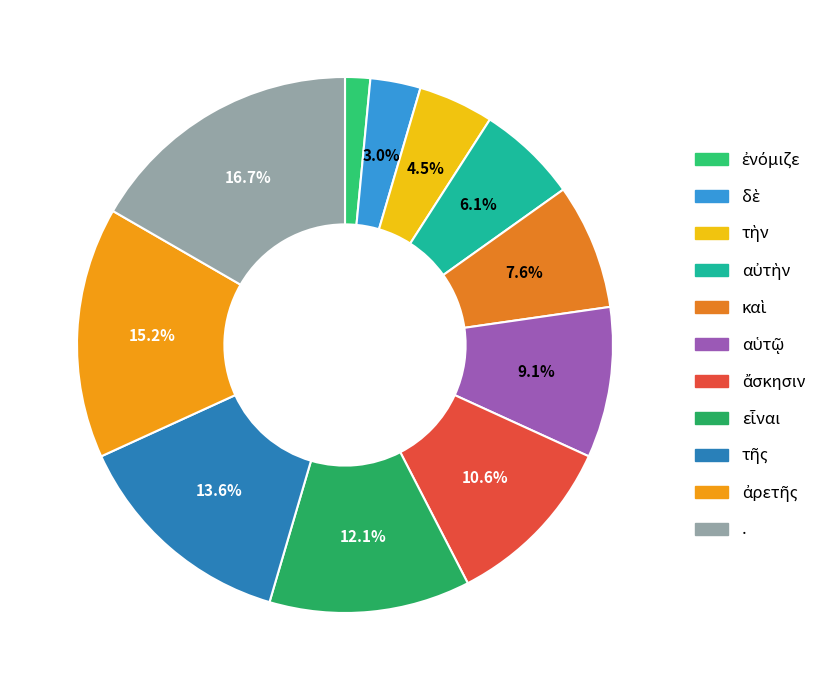

Is there a majority slice in this chart?

No